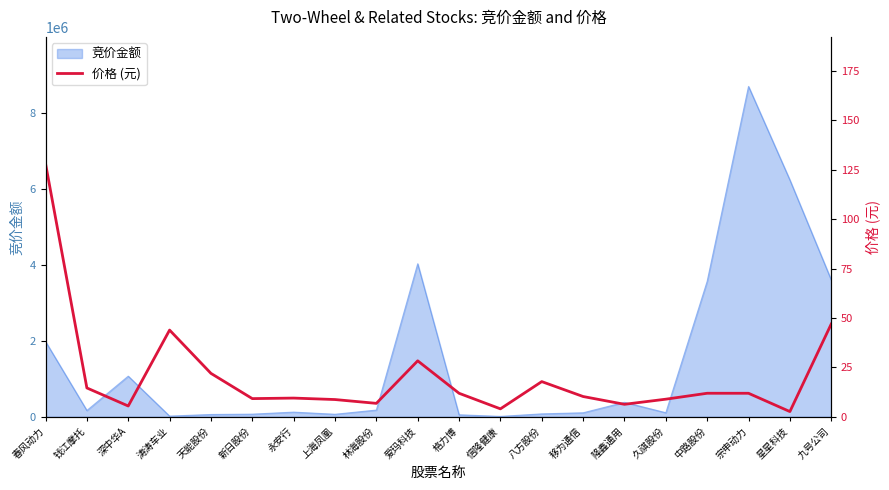

What is the average value?

20.5